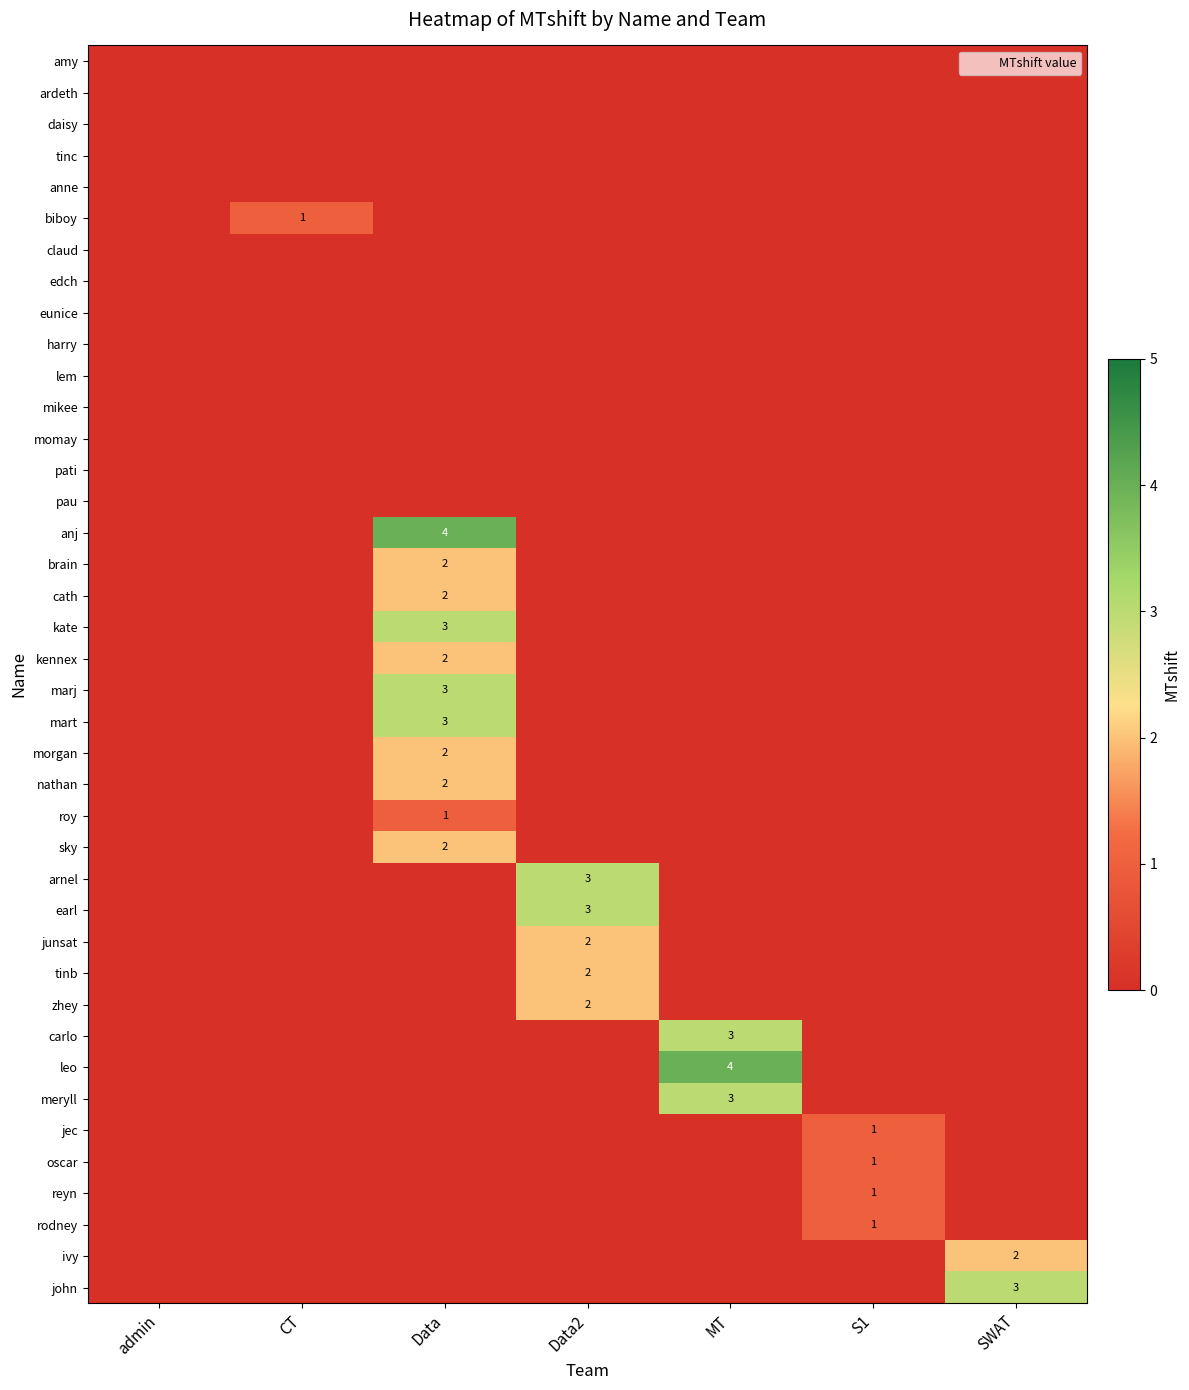

Is it true that earl equals 5 at Data2?

False